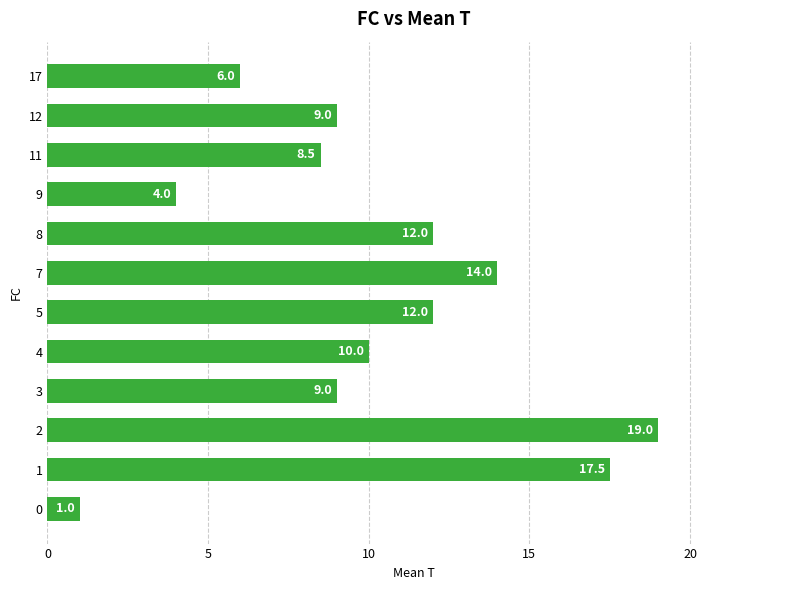

What is the difference between the maximum and minimum values?

18.0